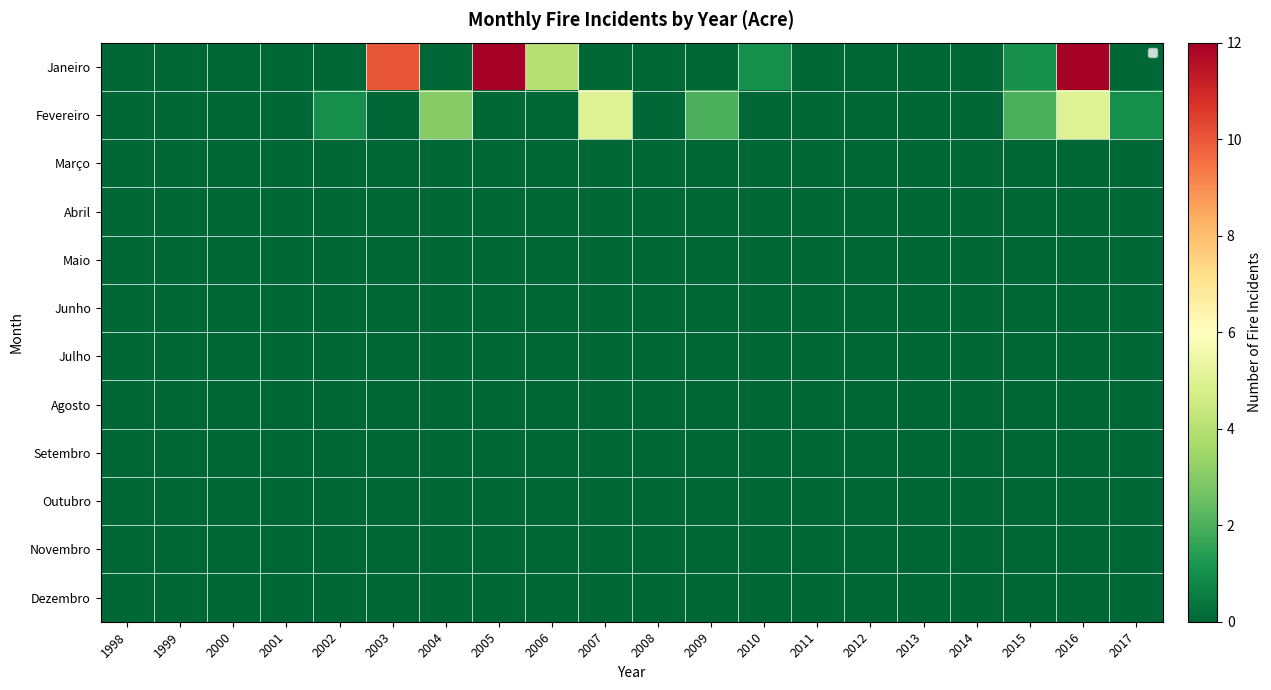

What is the greatest value displayed?

12